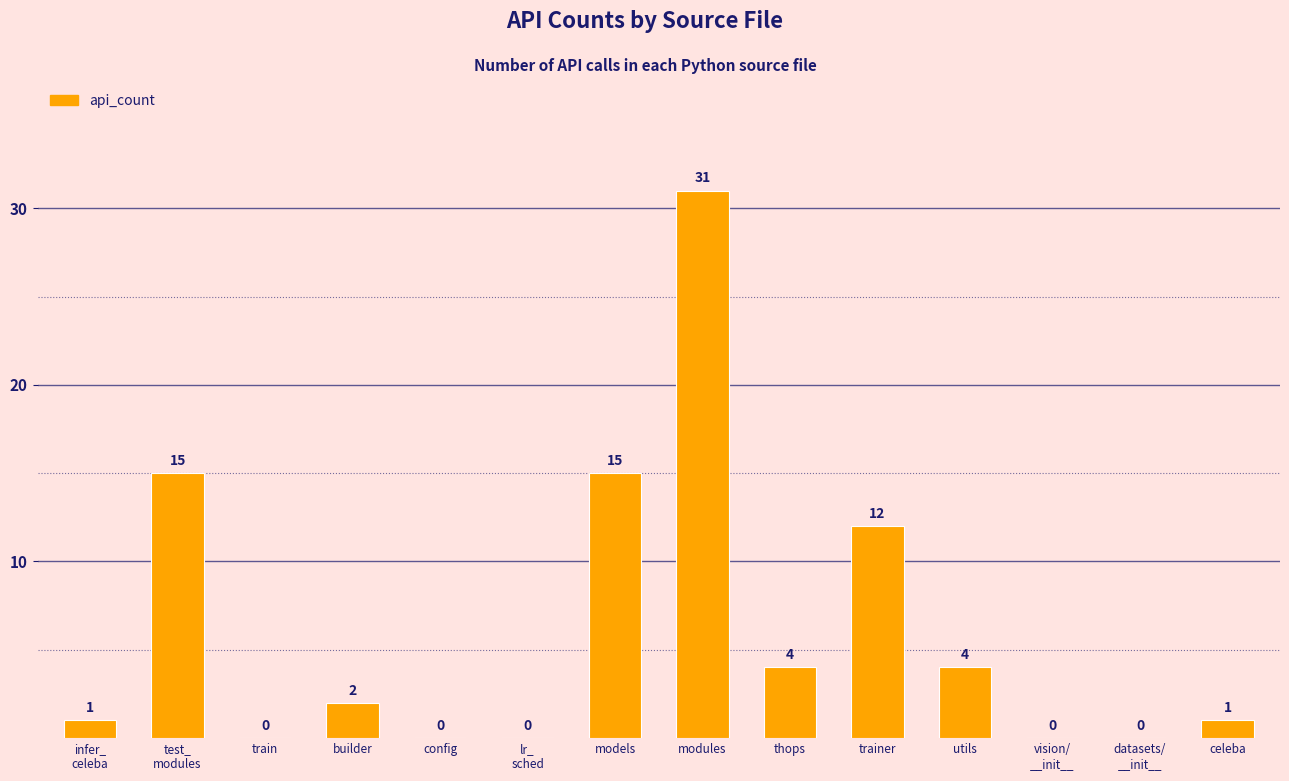

What is the change in value from lr_
sched to celeba?

+1